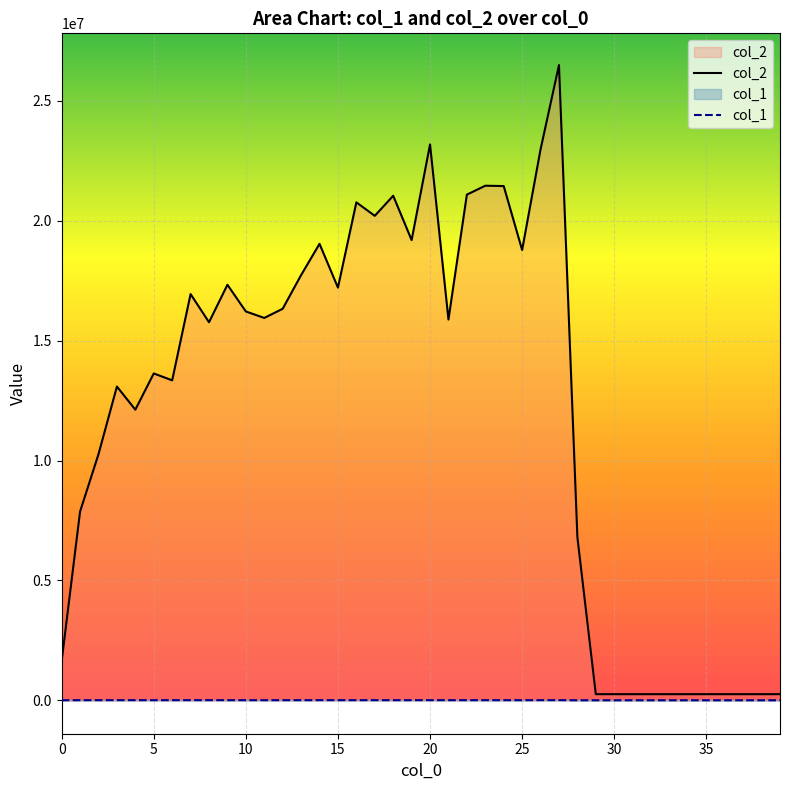

How many lines are shown in the chart?

2